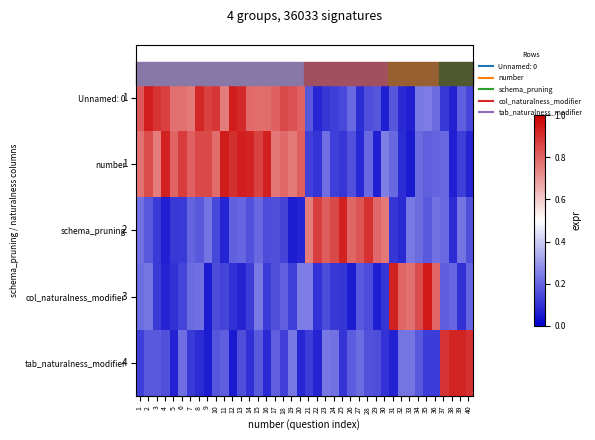

What is the smallest value displayed?

0.1